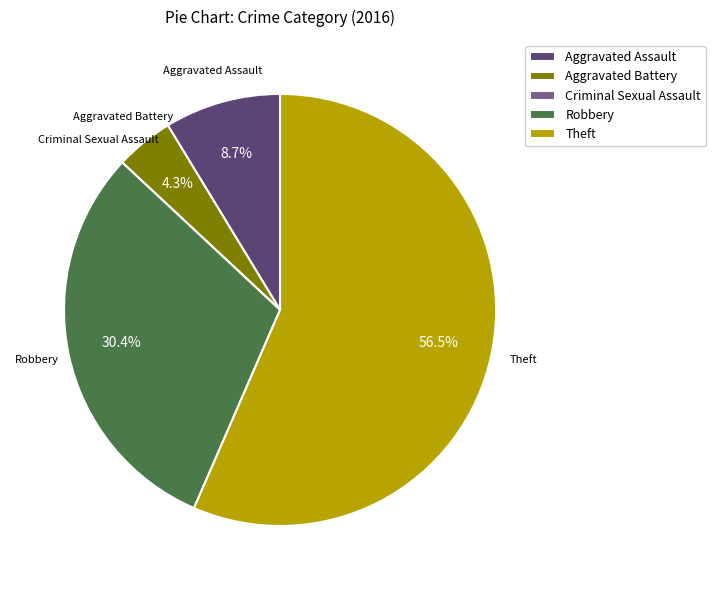

What is the largest slice in the pie chart?

Theft